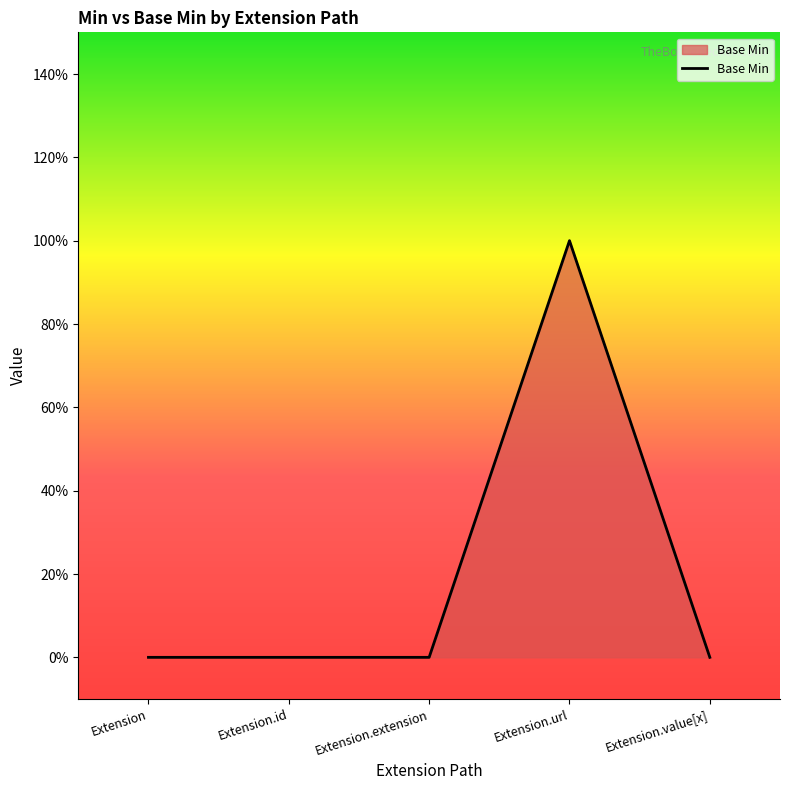

What is the difference between the maximum and minimum values?

1